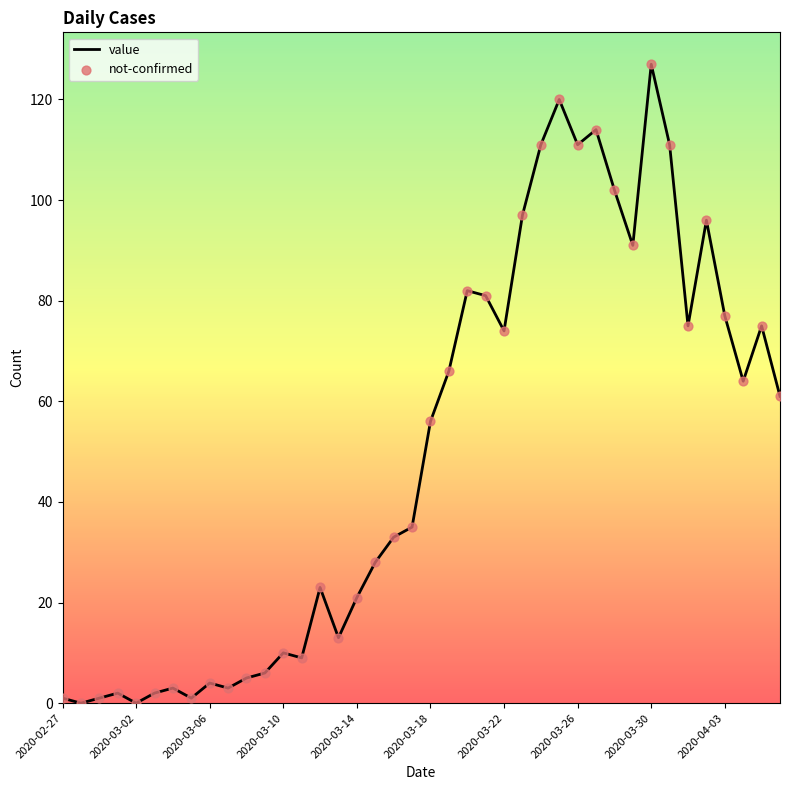

What is the greatest value displayed?

127